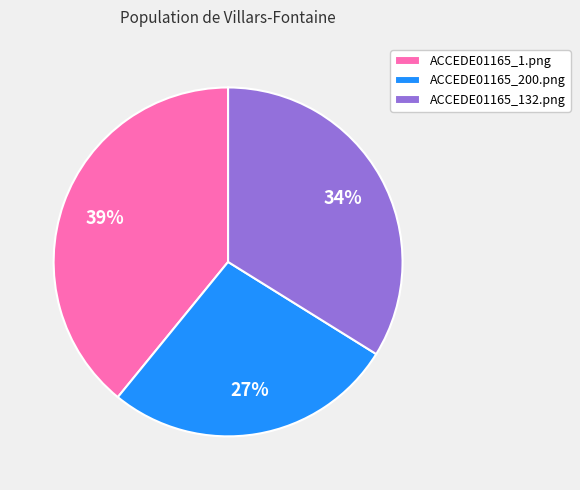

To the nearest percent, what percentage of the pie is ACCEDE01165_1.png?

39%